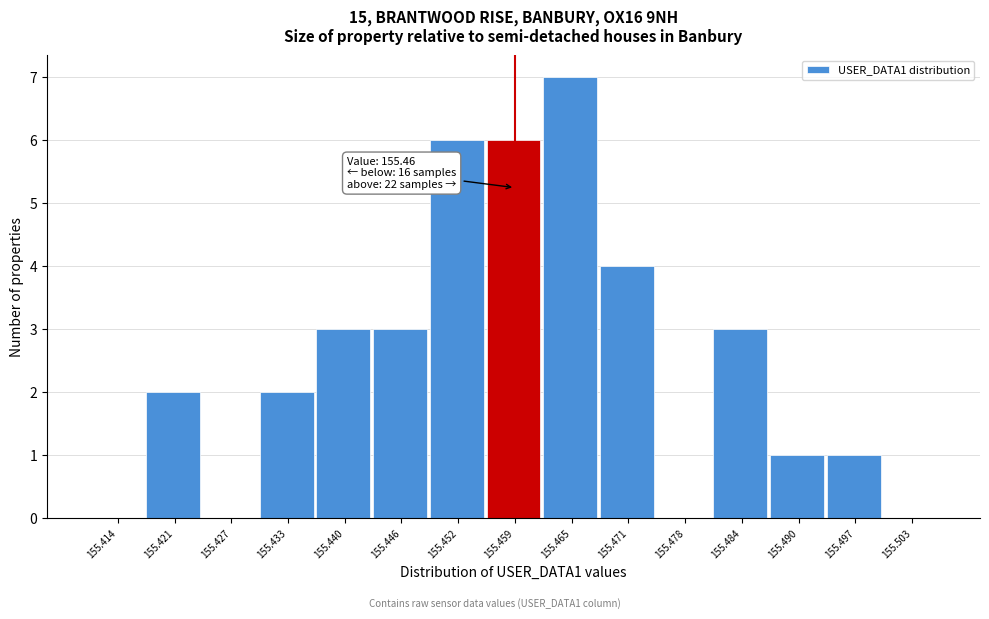

Reading left to right, extract all data points from this chart.

155.414=0	155.421=2	155.427=0	155.433=2	155.440=3	155.446=3	155.452=6	155.459=6	155.465=7	155.471=4	155.478=0	155.484=3	155.490=1	155.497=1	155.503=0